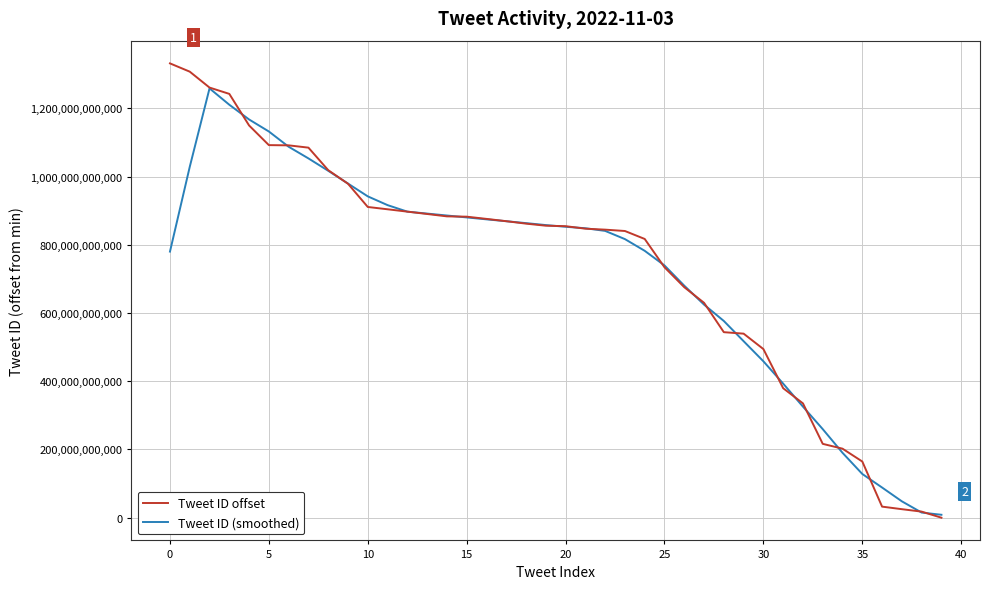

True or false: Tweet ID offset and Tweet ID (smoothed) intersect in this chart.

True